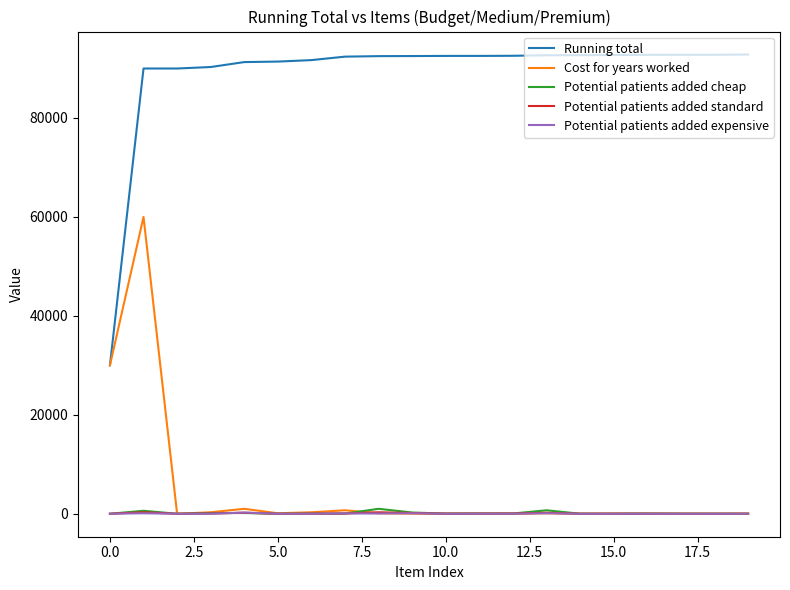

Which series has the largest total across all categories?

Running total